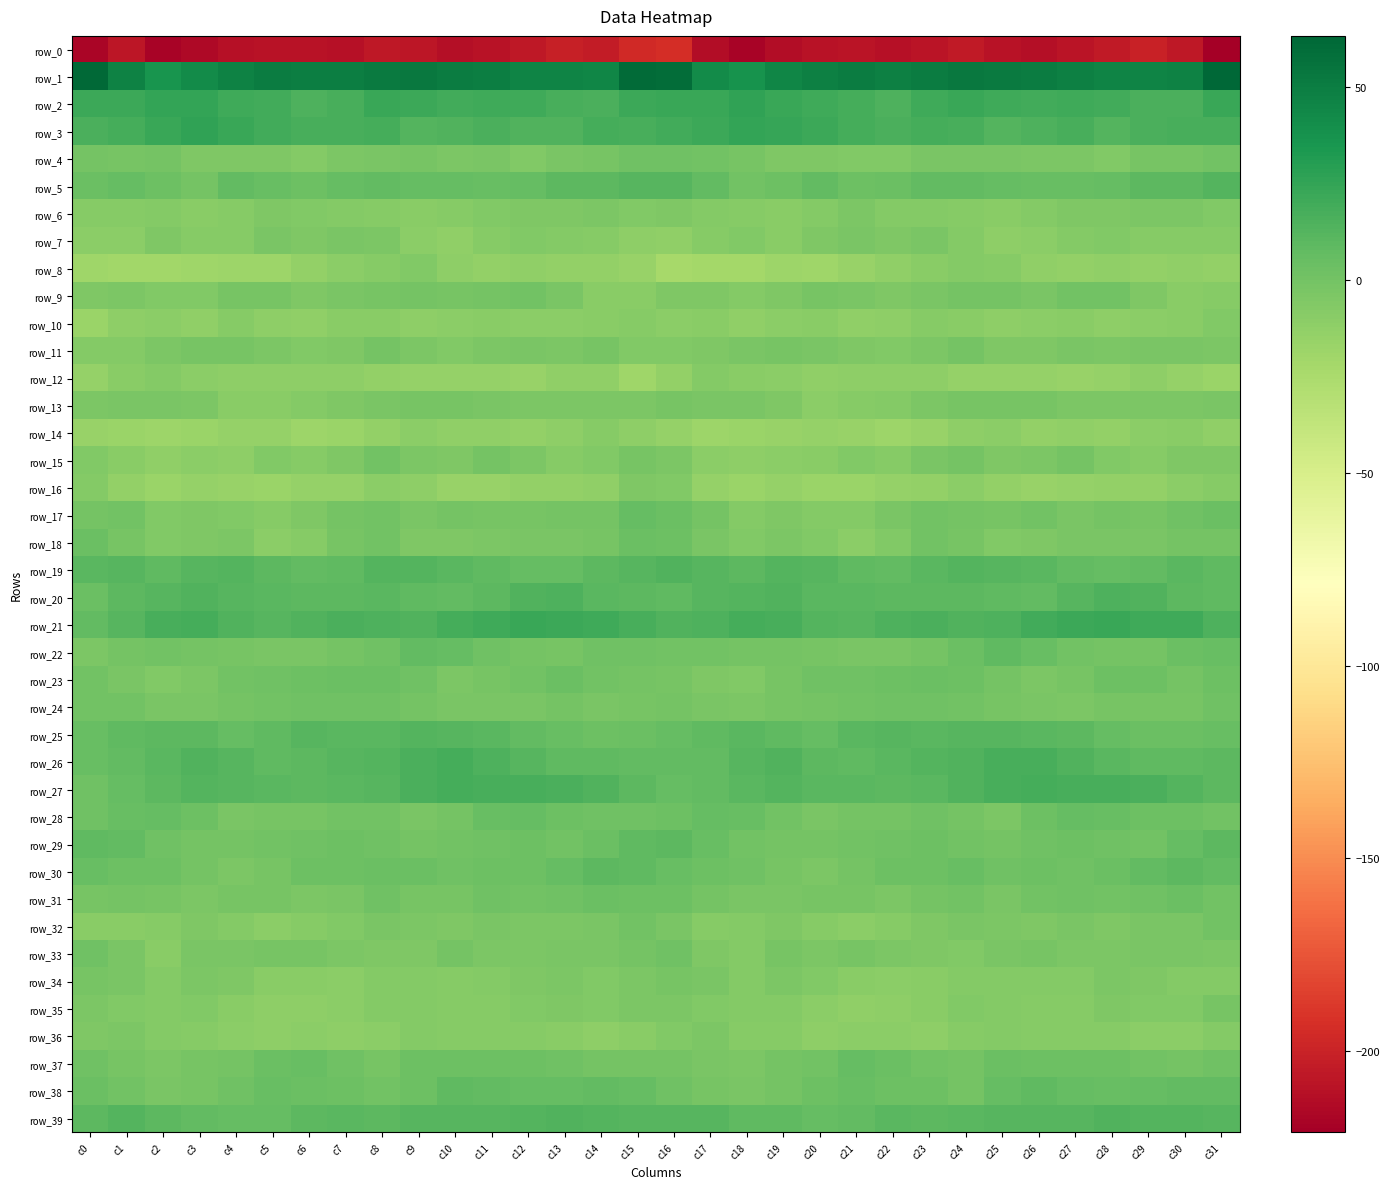

What is the maximum value shown in the chart?

63.4